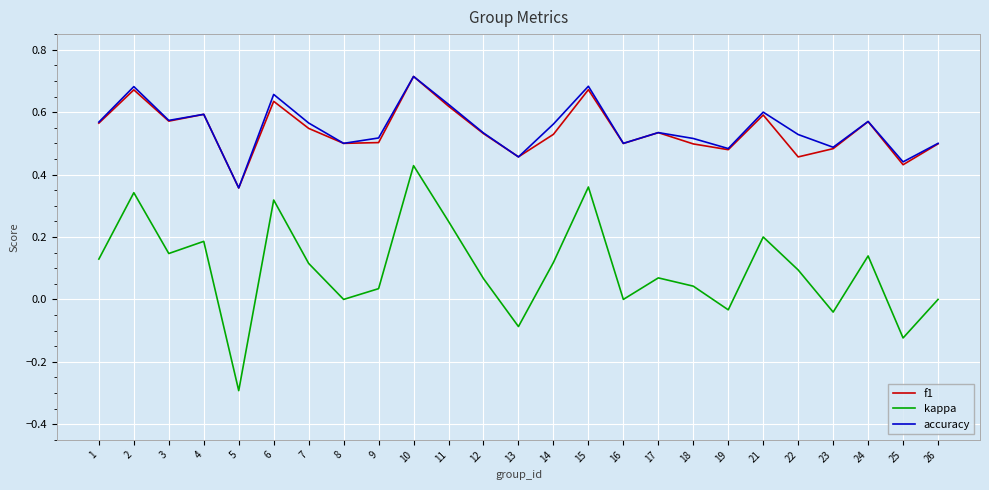

Which series has the largest range (max minus min)?

kappa